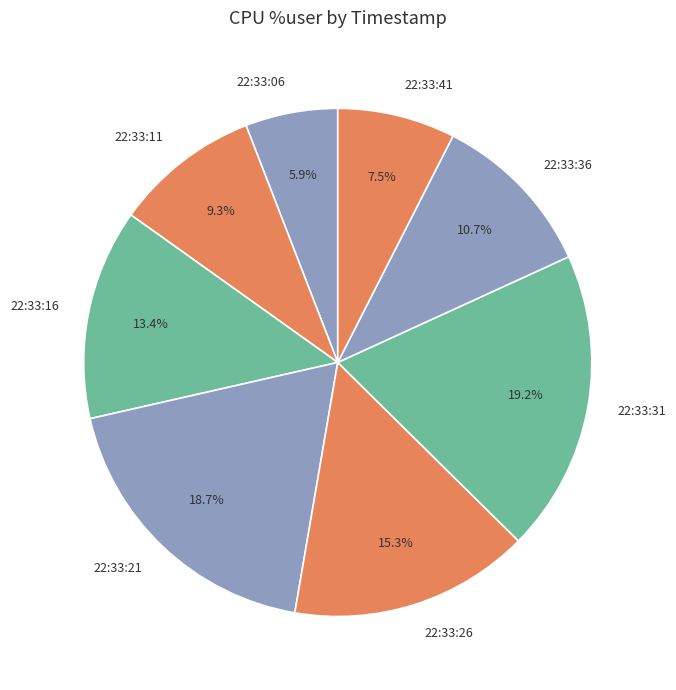

To the nearest percent, what is the average slice percentage?

12%